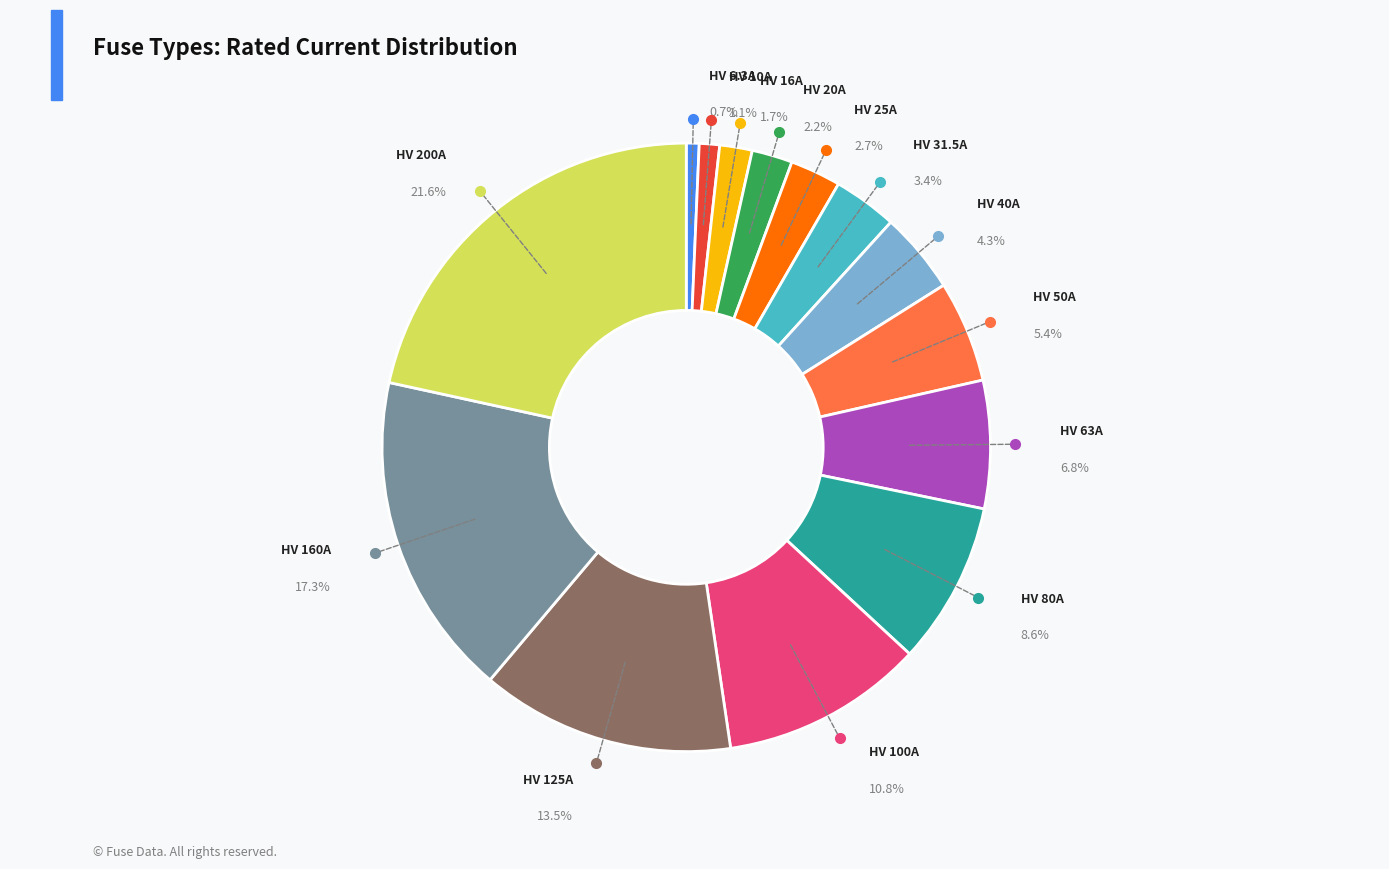

To the nearest percent, what is the combined percentage of HV 10A and HV 6.3A?

2%